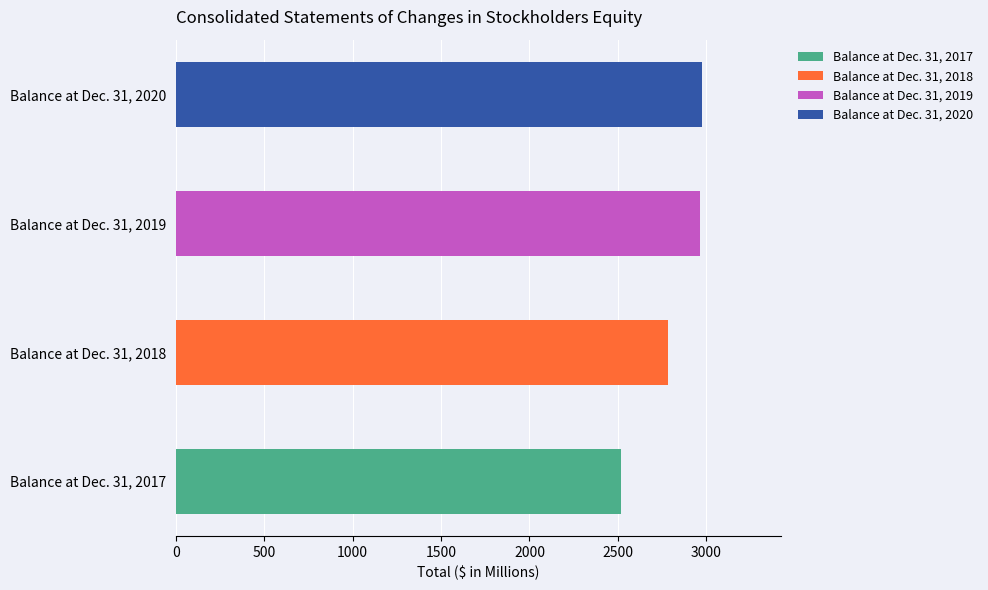

How many bars are there in total?

4